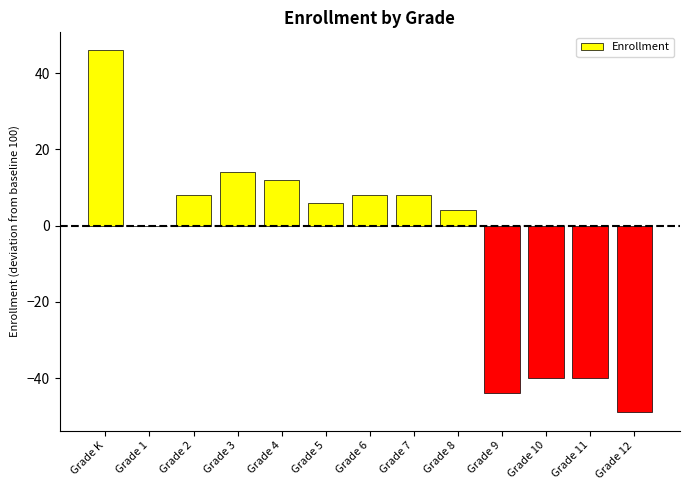

At which category does the chart reach its peak across all series?

Grade K